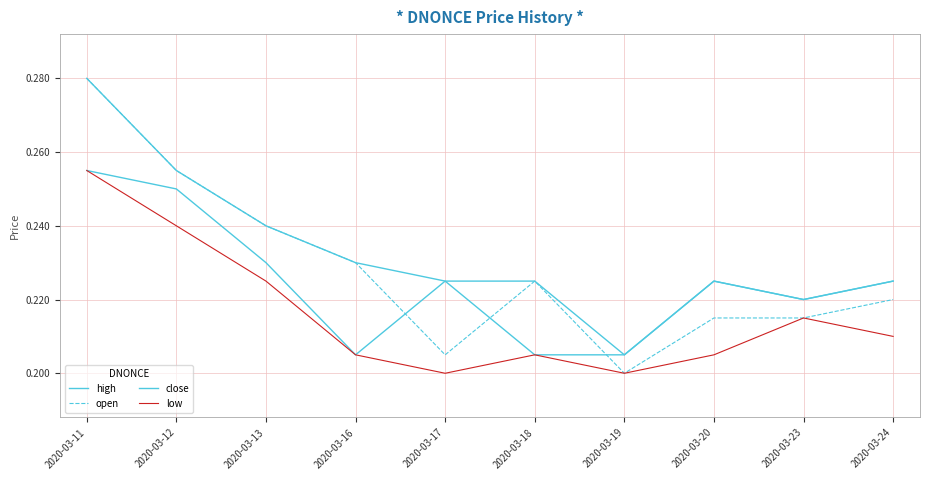

Does the chart have visible grid lines?

Yes